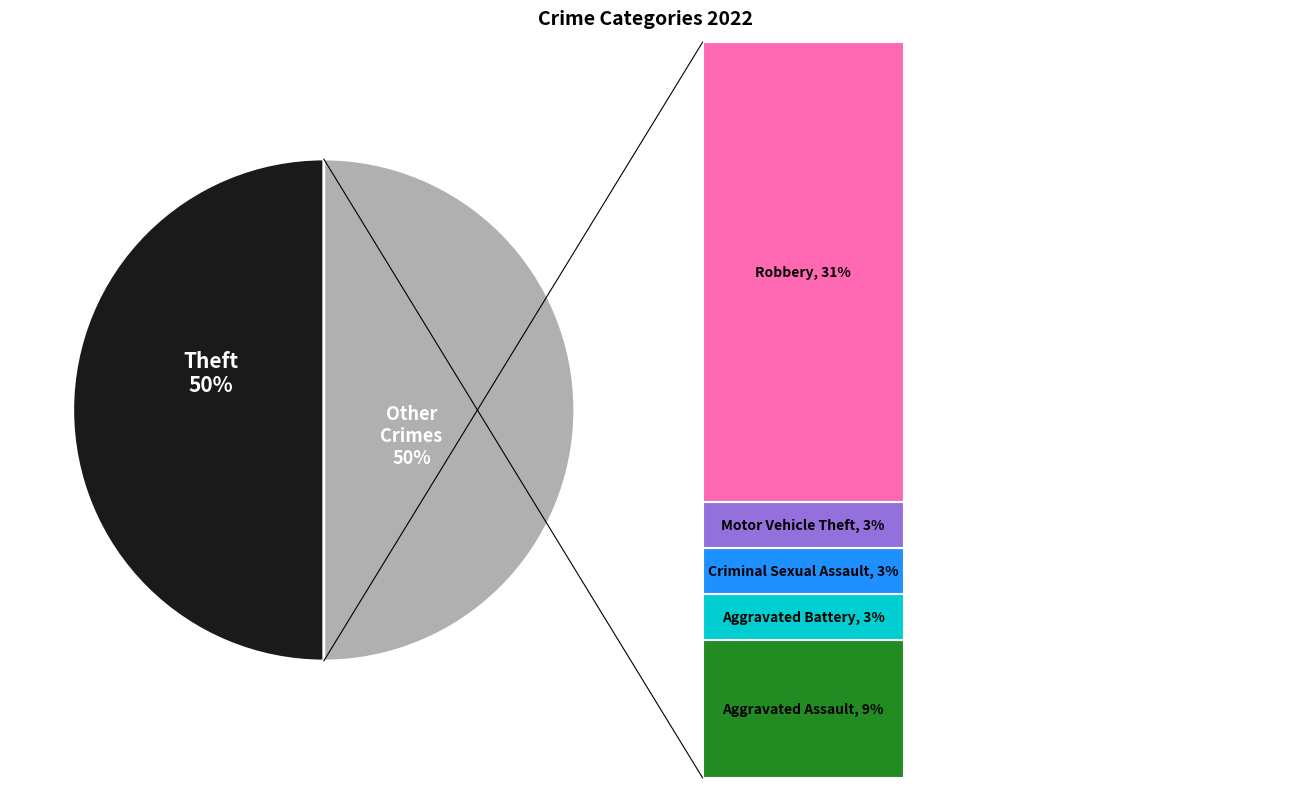

What percentage is the Criminal Sexual Assault slice, to the nearest percent?

3%